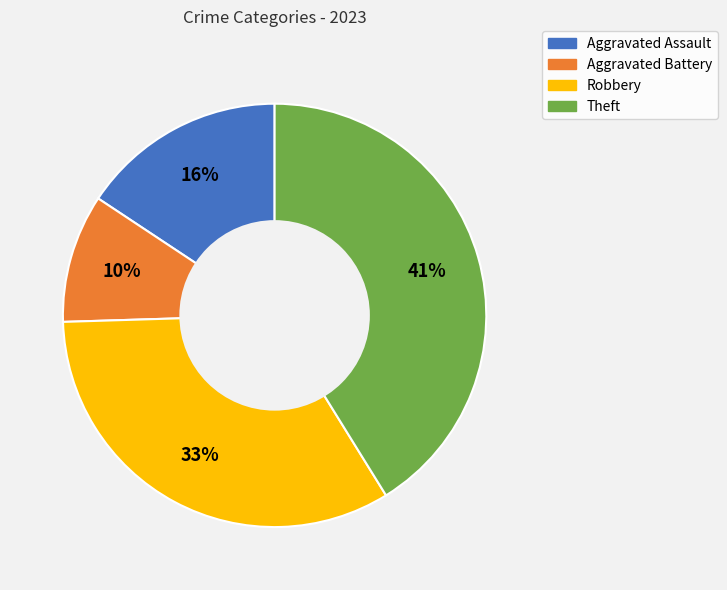

How many segments does this pie chart have?

4